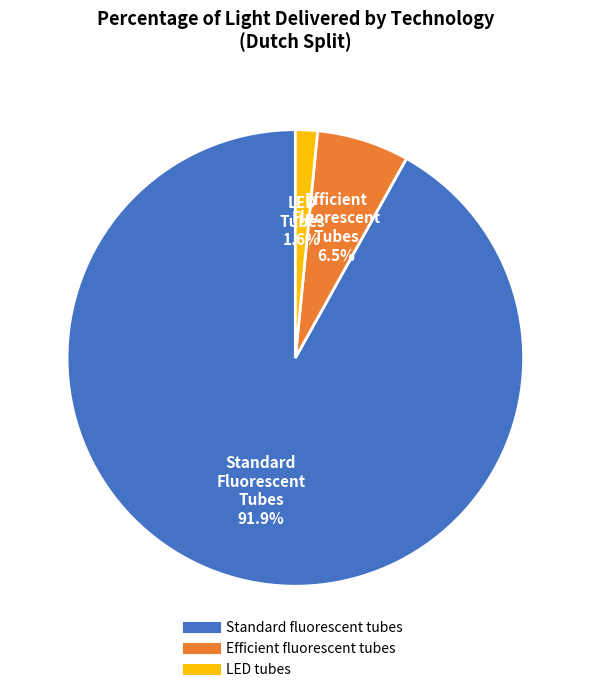

Is there any slice that represents more than half of the pie?

Yes